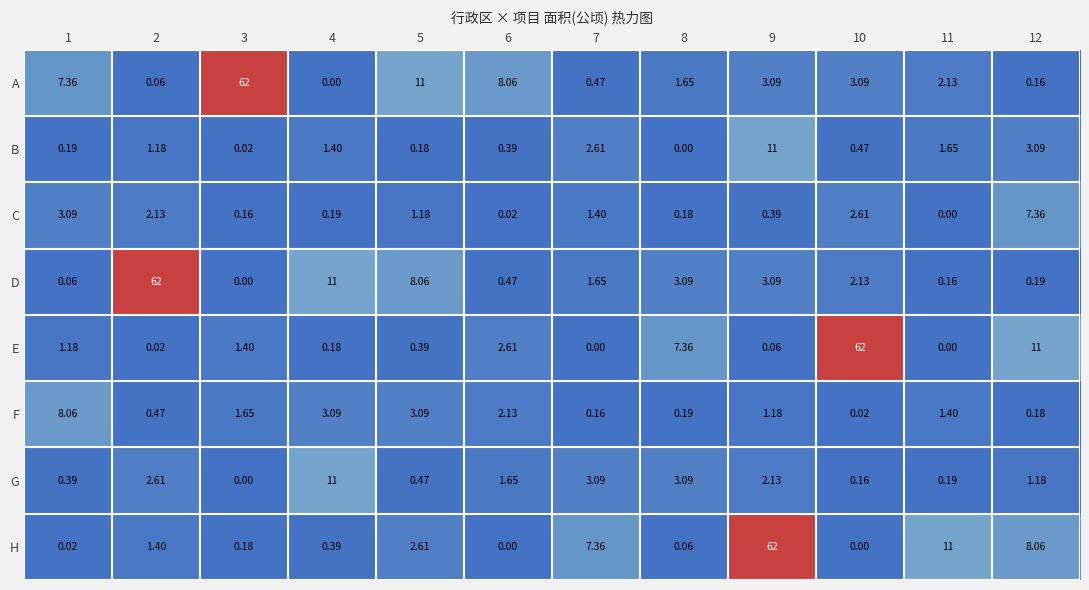

At how many categories does at least one series exceed 23?

4